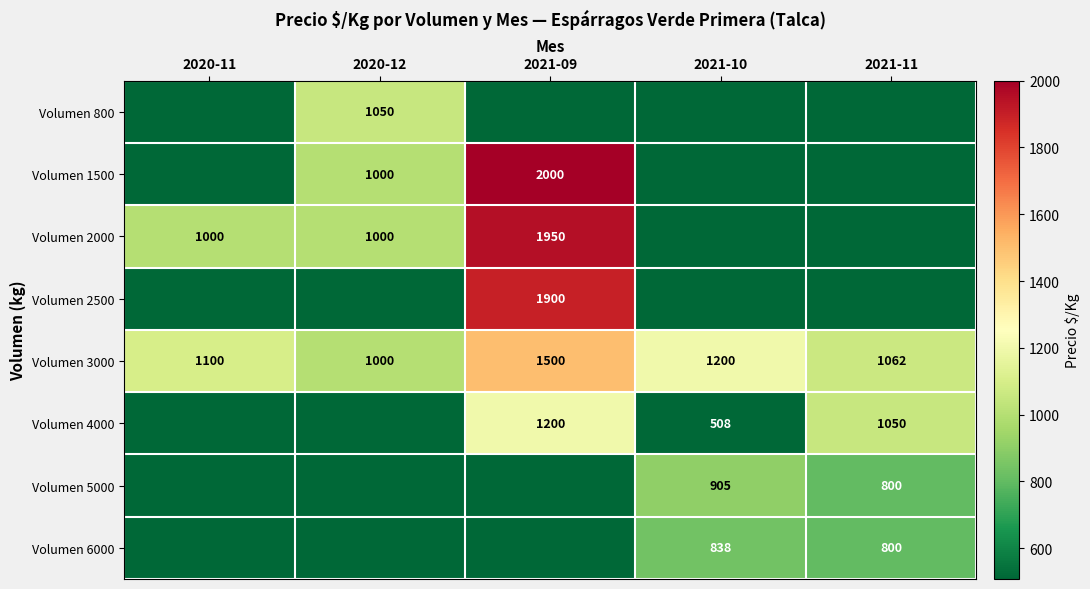

At how many categories does at least one series exceed 1974?

1